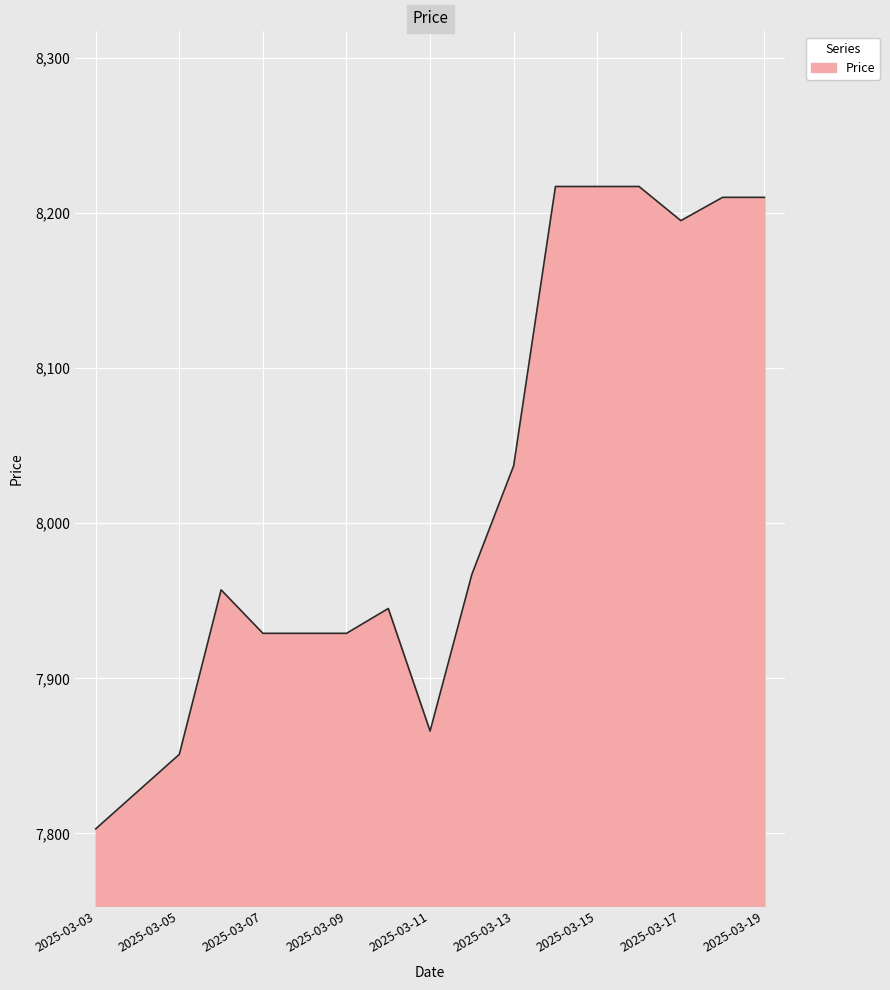

What is the smallest value displayed?

7803